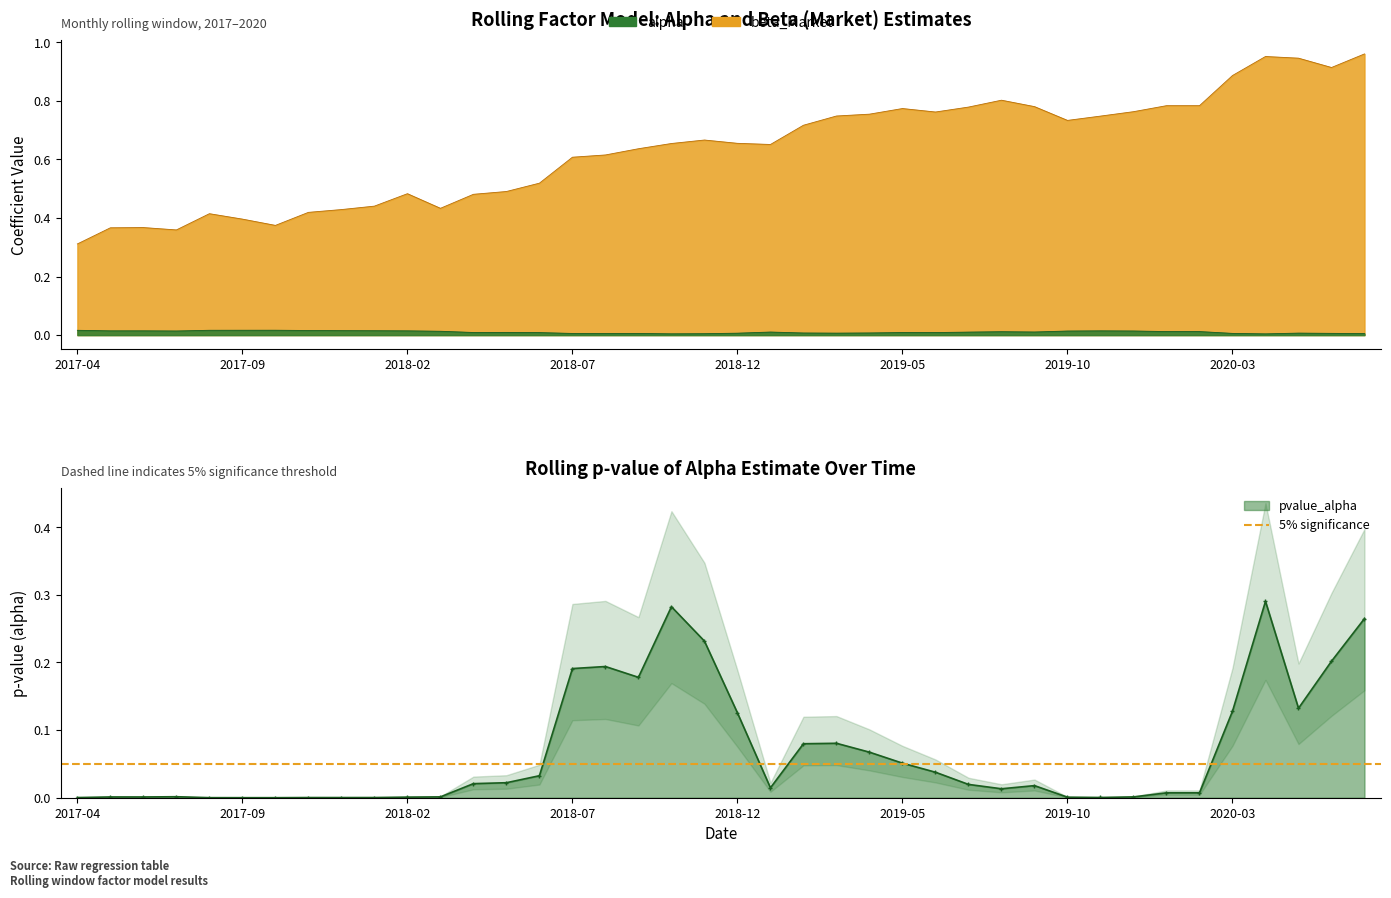

How many interior local valleys does the pvalue_alpha series have?

8